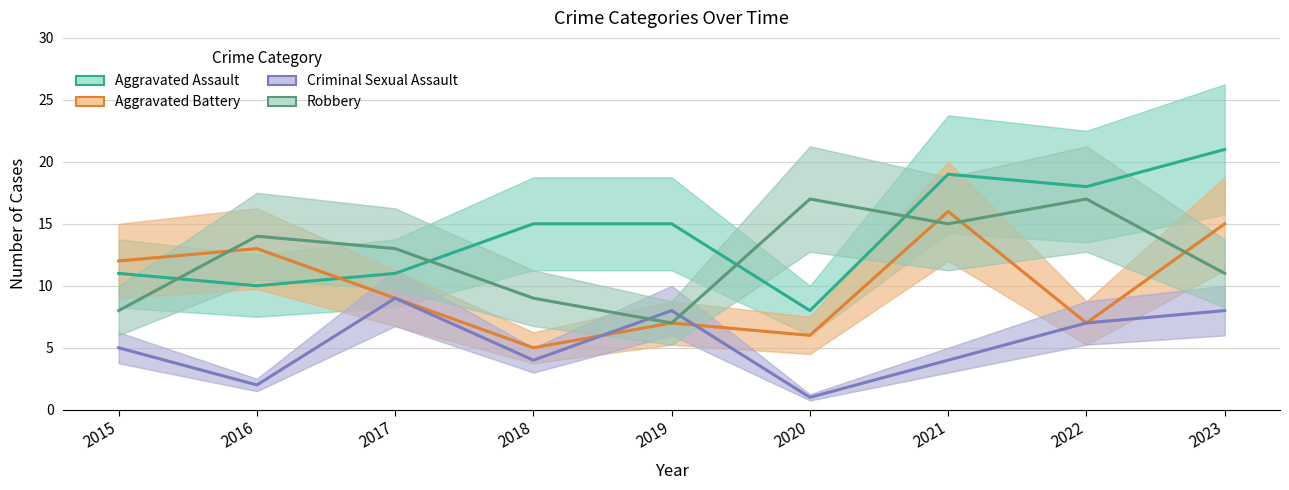

Between 2016 and 2019, which series saw the biggest shift?

Robbery